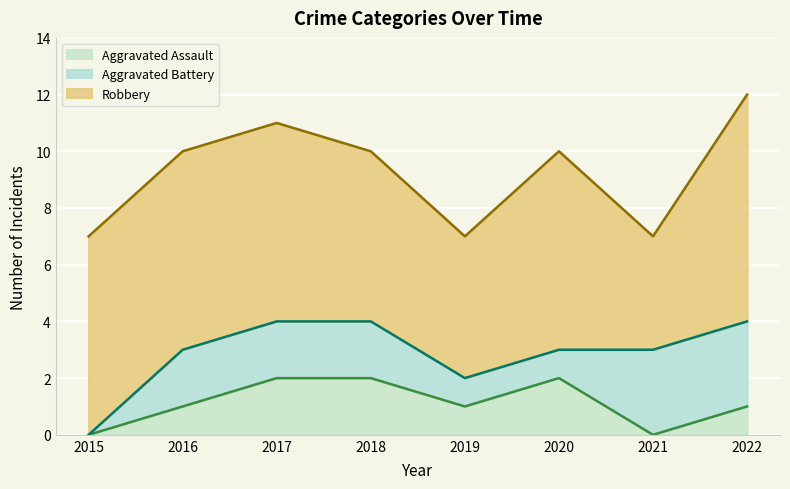

How many interior local peaks does the Aggravated Assault series have?

1